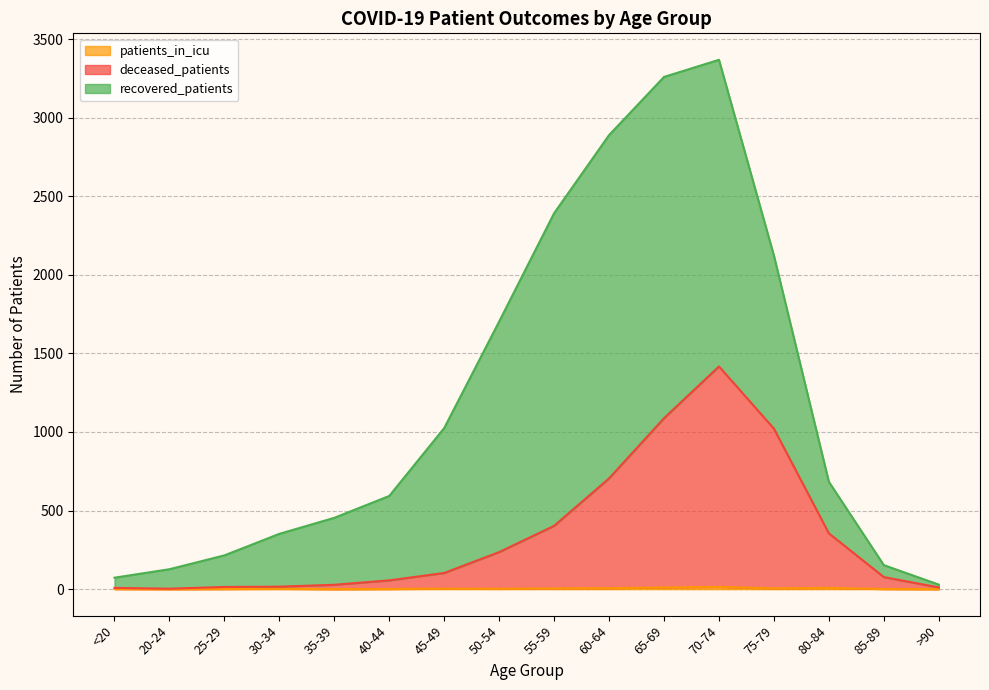

What is the label of the 14th point from the left?

80-84